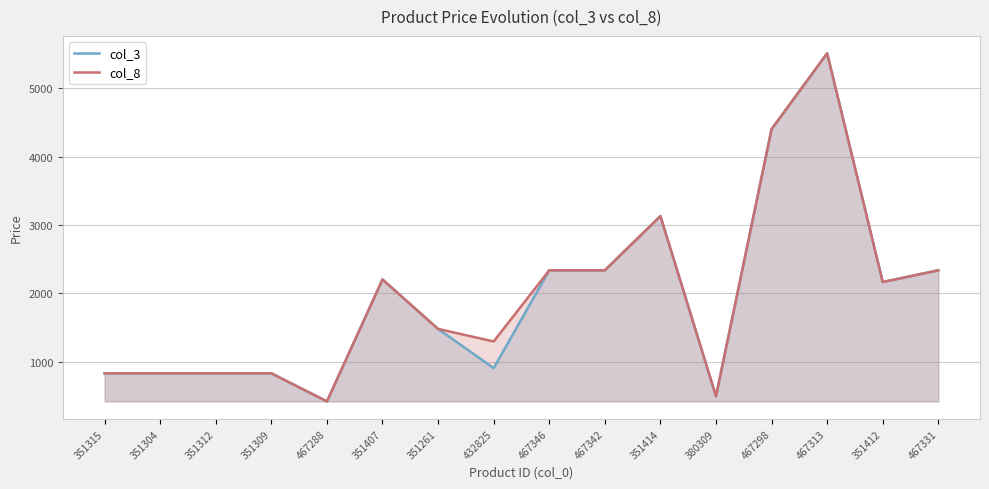

What are all the series names shown in the legend?

col_3, col_8